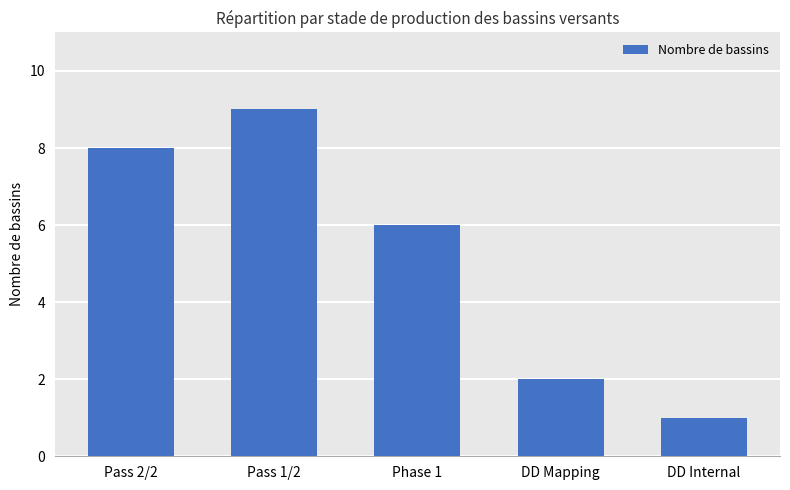

Which label corresponds to the smallest value in the chart?

DD Internal